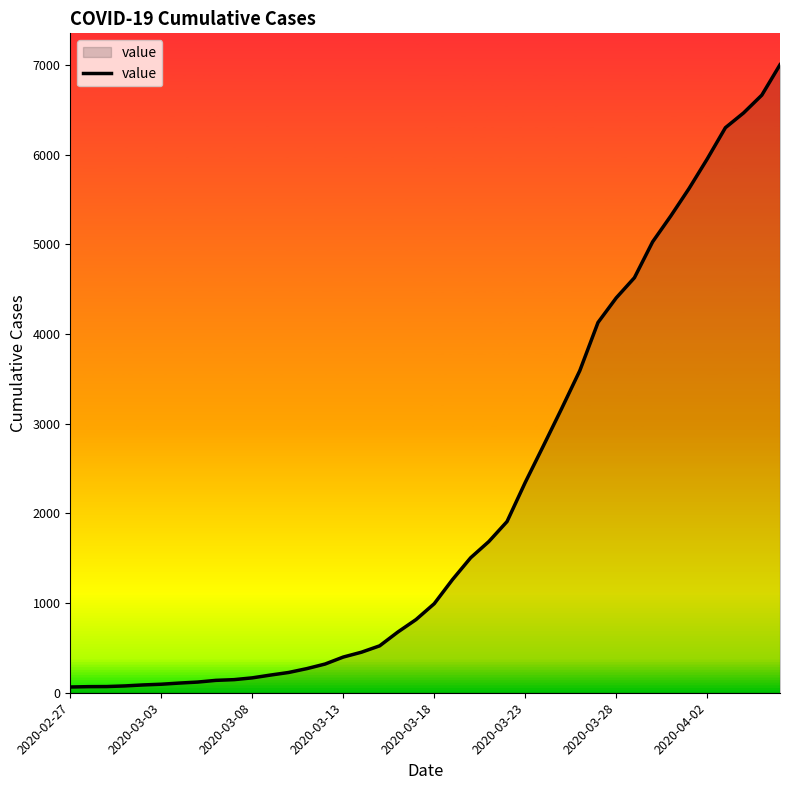

What is the difference between the maximum and minimum values?

6939